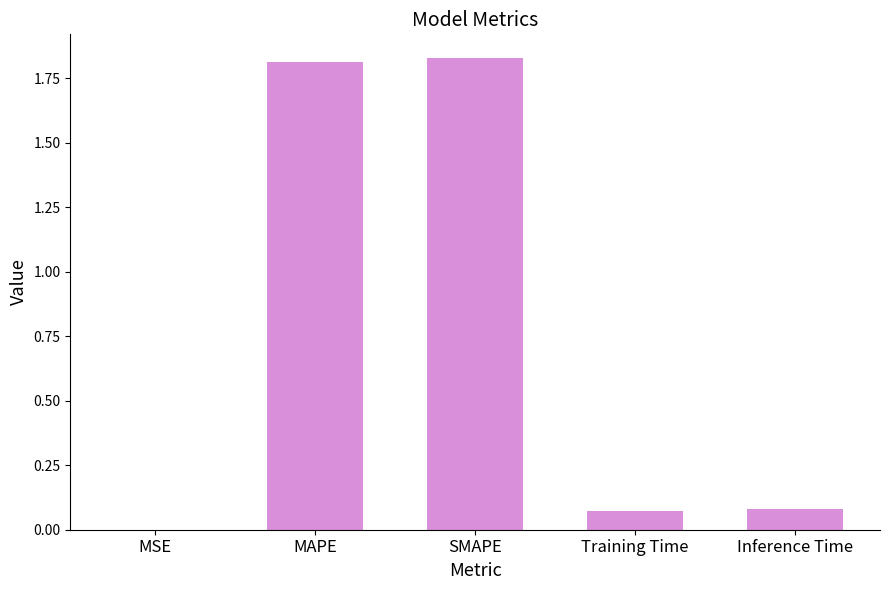

What is the sum of the values at Training Time and SMAPE?

1.9